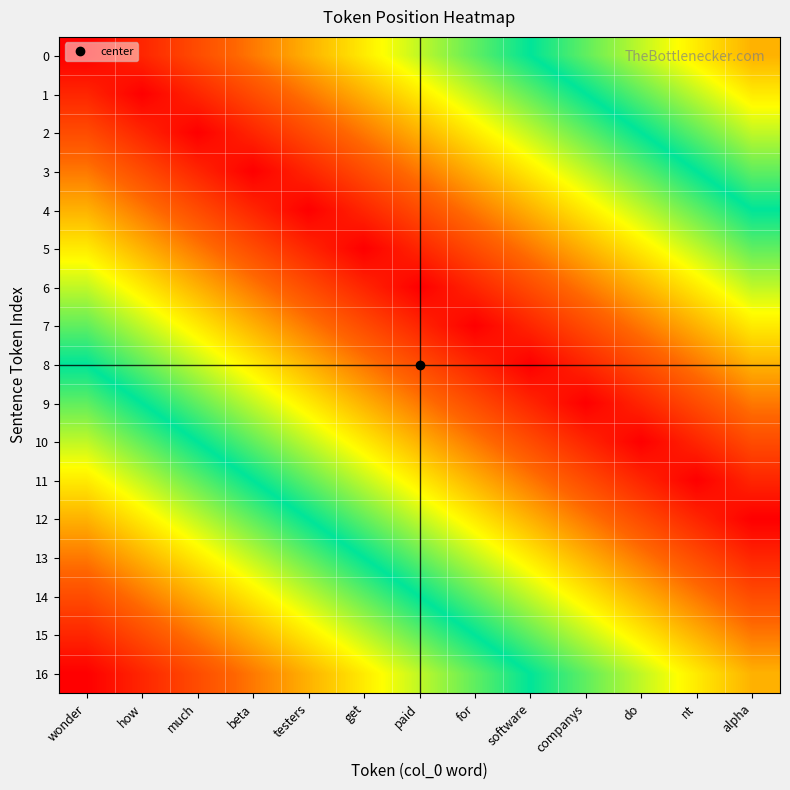

What is the spread (max minus min) of values at nt?

0.7